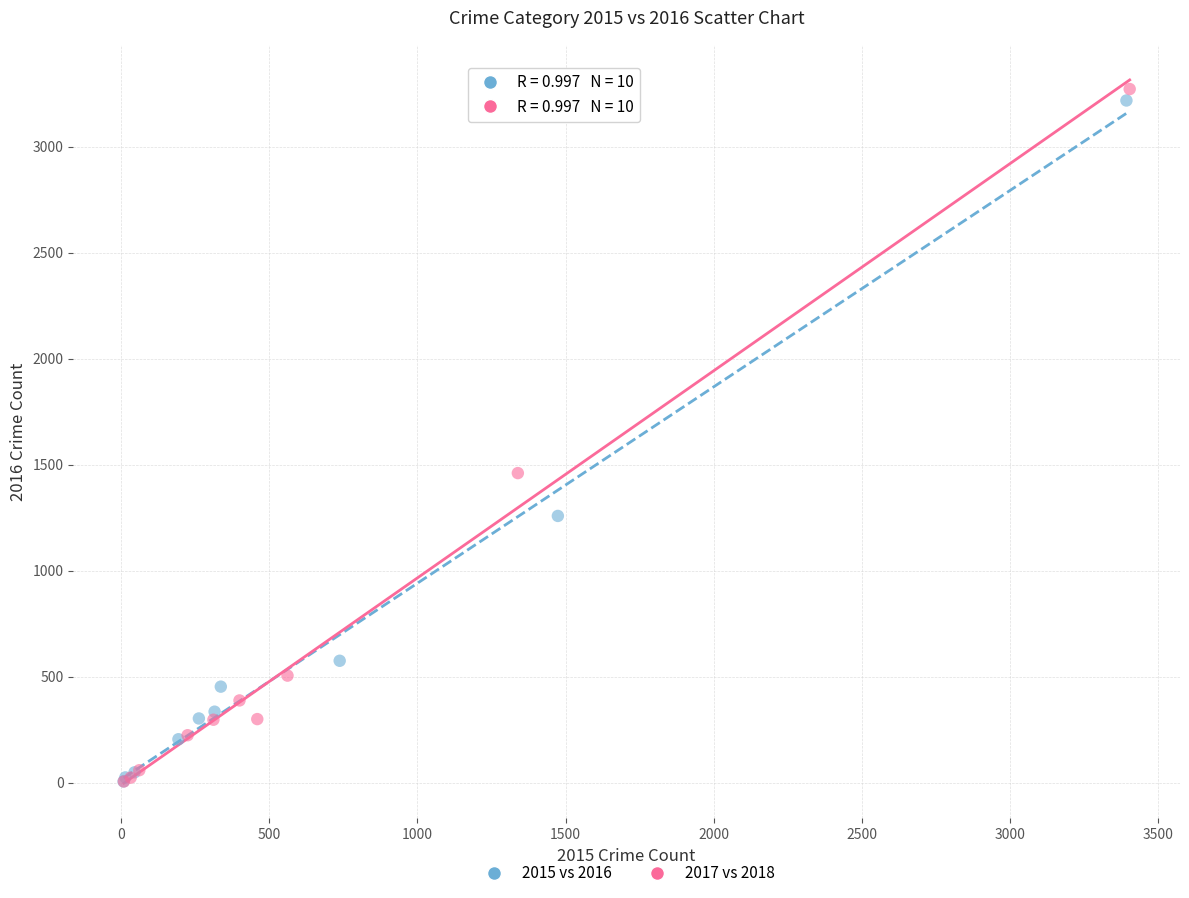

Which series has the largest Y range (max minus min)?

2017 vs 2018